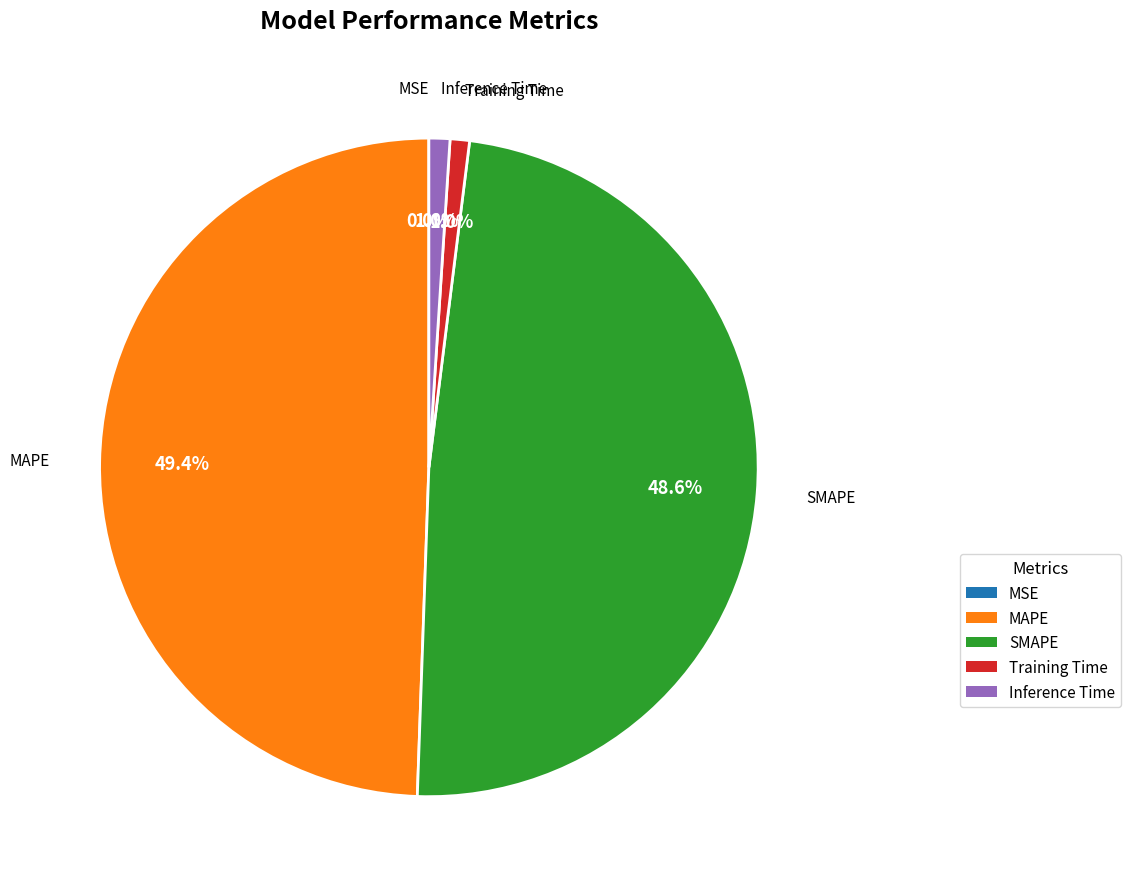

How much of the chart is everything except Inference Time?

99.0%